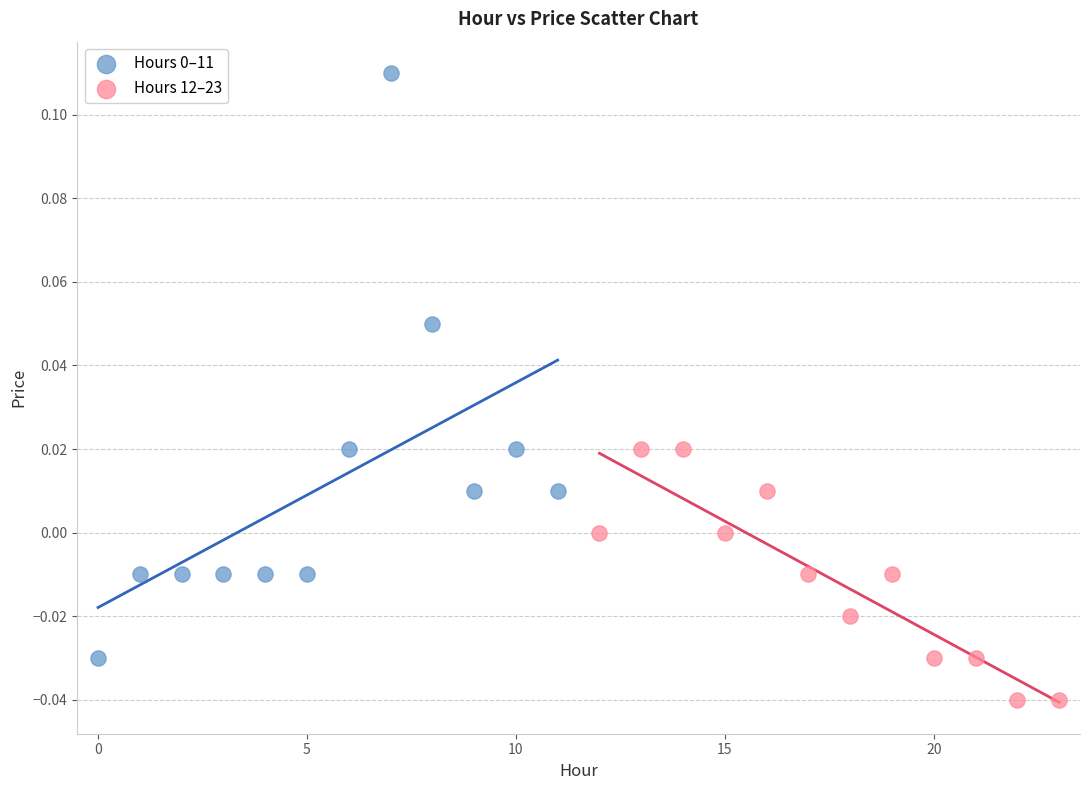

Which series contains the lowest Y value?

Hours 12–23